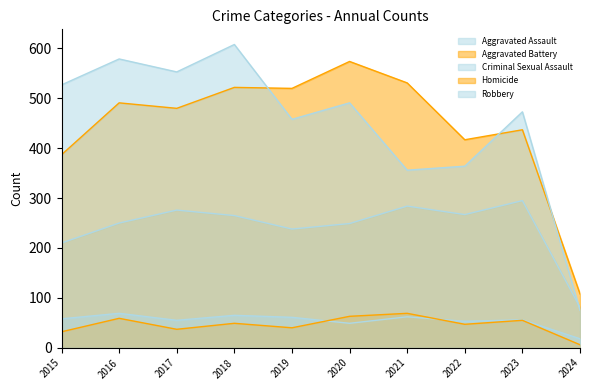

Between 2021 and 2023, which series saw the biggest shift?

Robbery